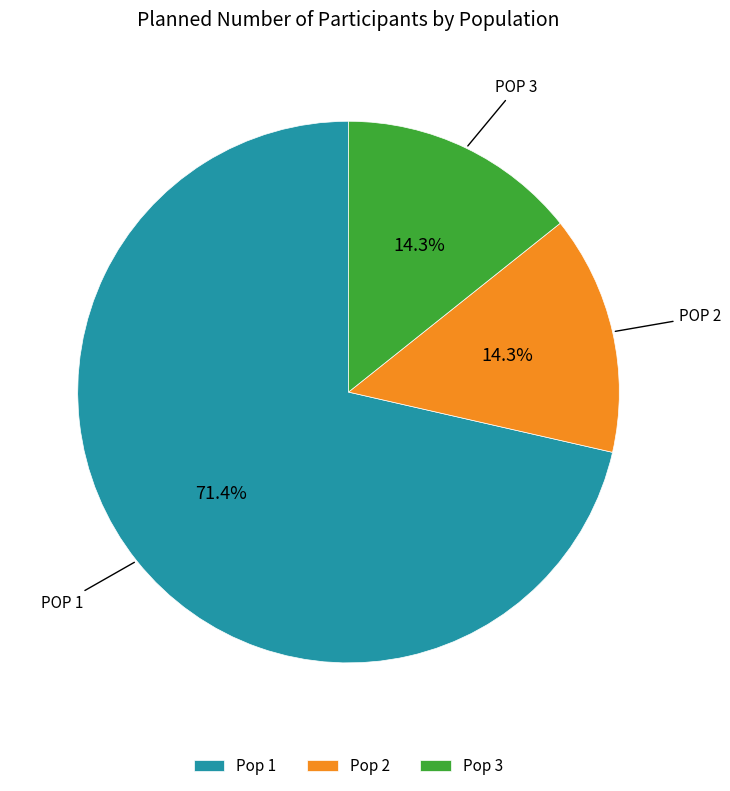

How many slices are in this pie chart?

3